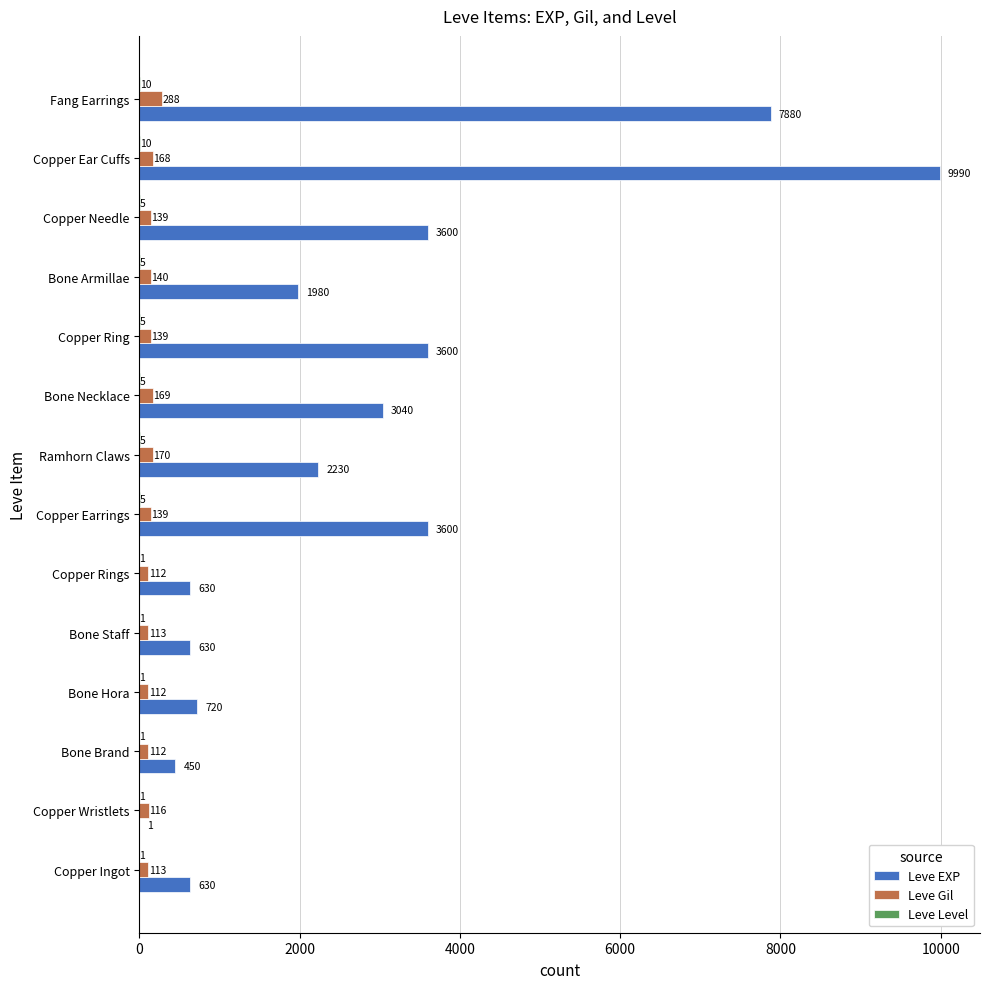

Which category has the highest value in the Leve EXP series?

Copper Ear Cuffs